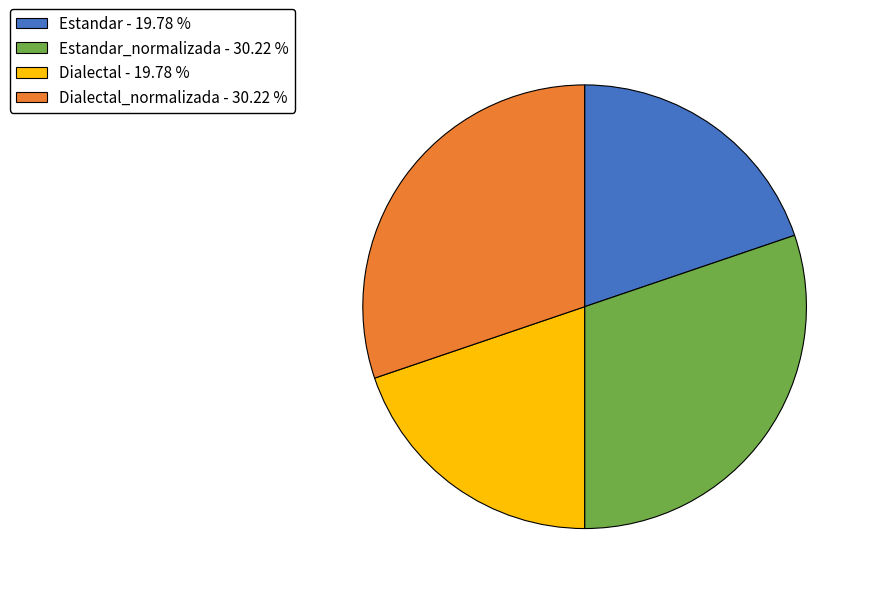

Does any single category account for the majority?

No